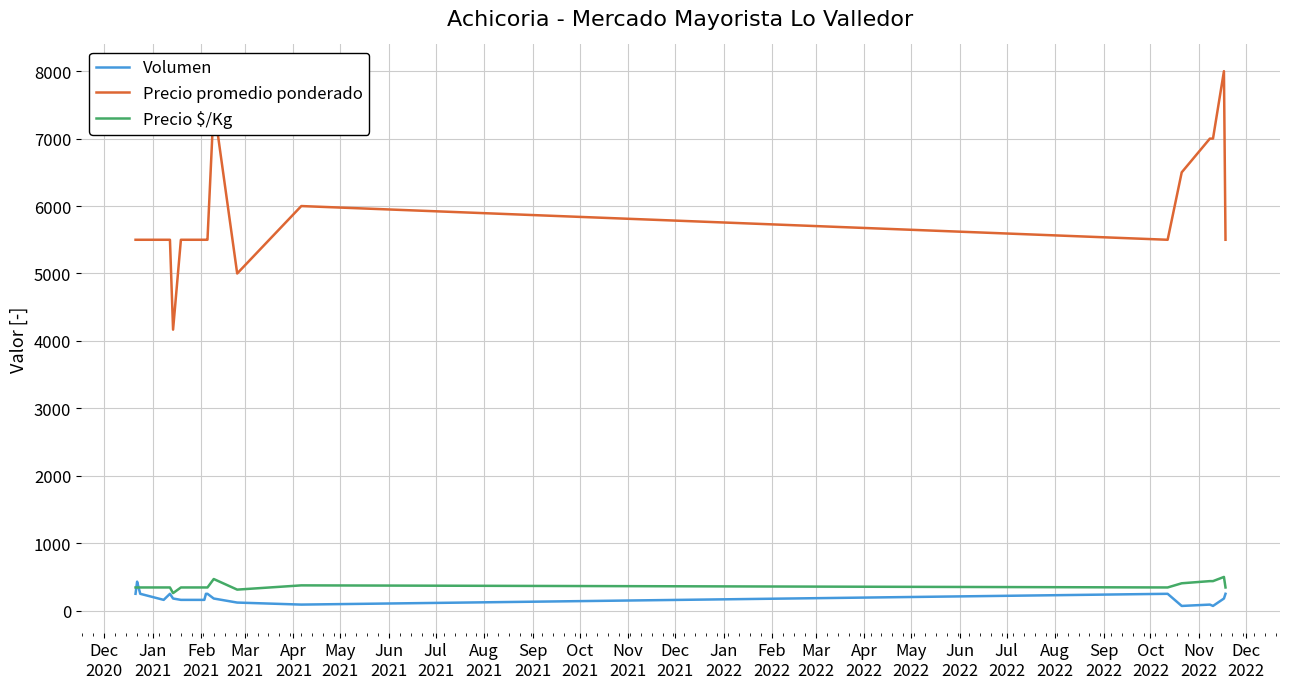

What is the highest value of the Precio $/Kg series?

500